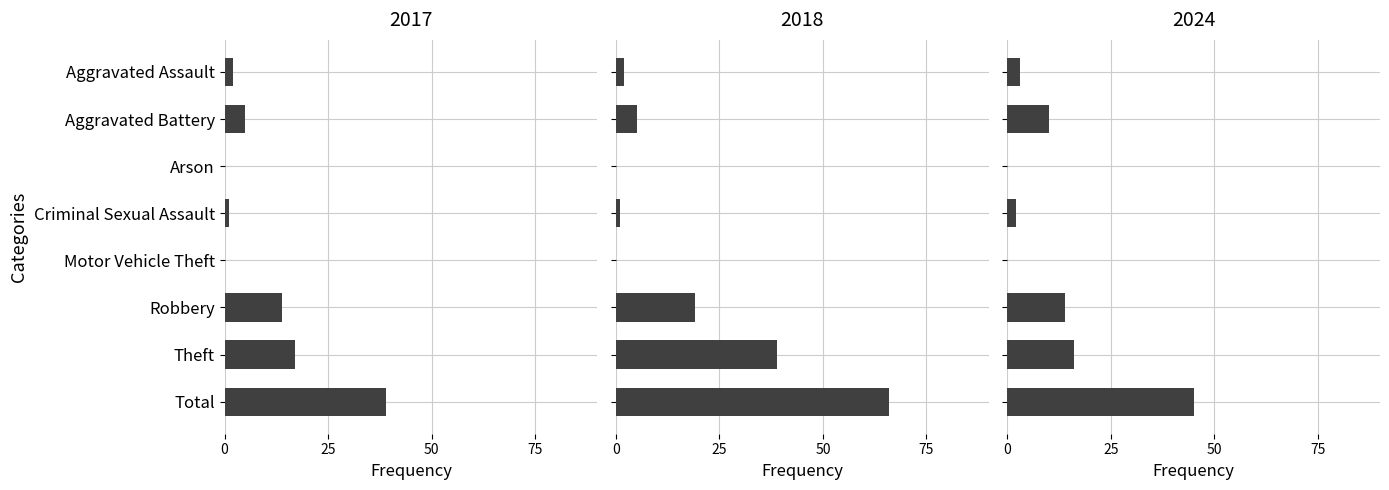

Are the bars grouped side by side (vs. stacked)?

Yes